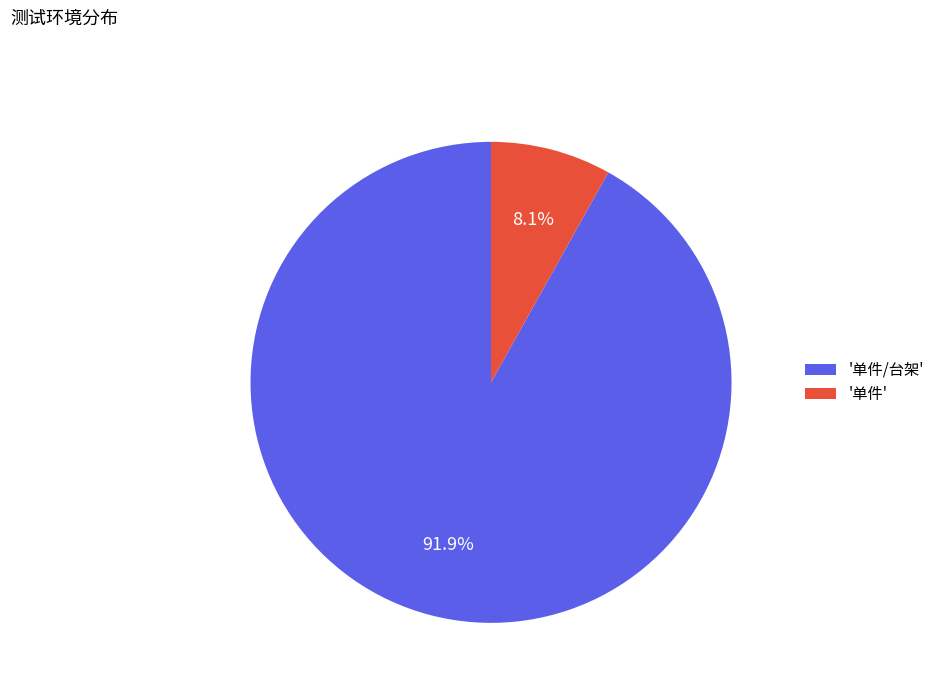

Does any single category account for the majority?

Yes